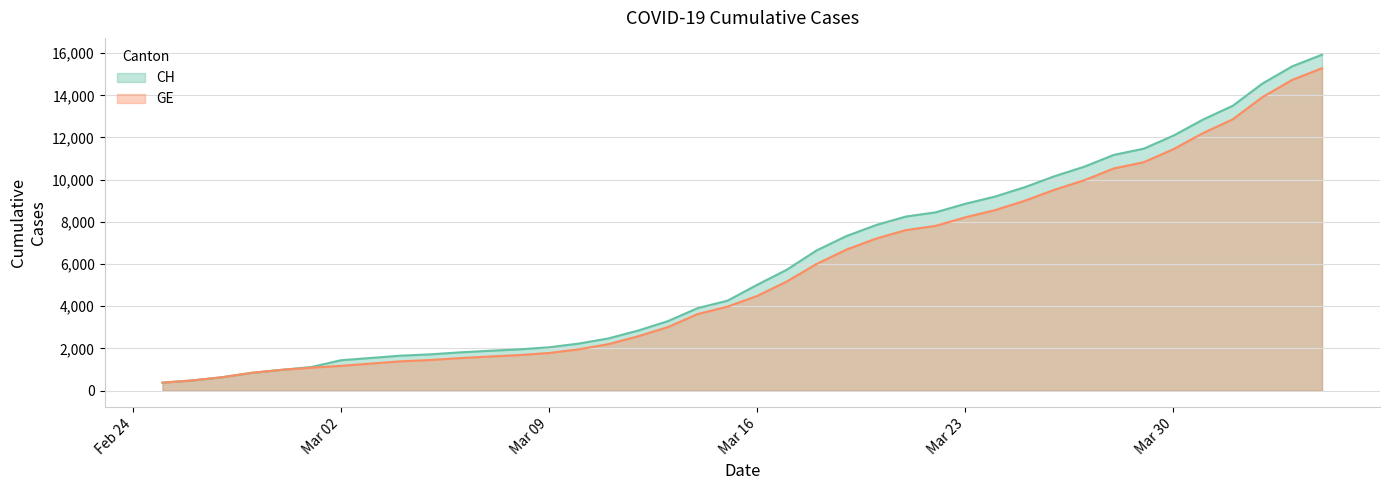

Which series has the widest spread of values?

CH